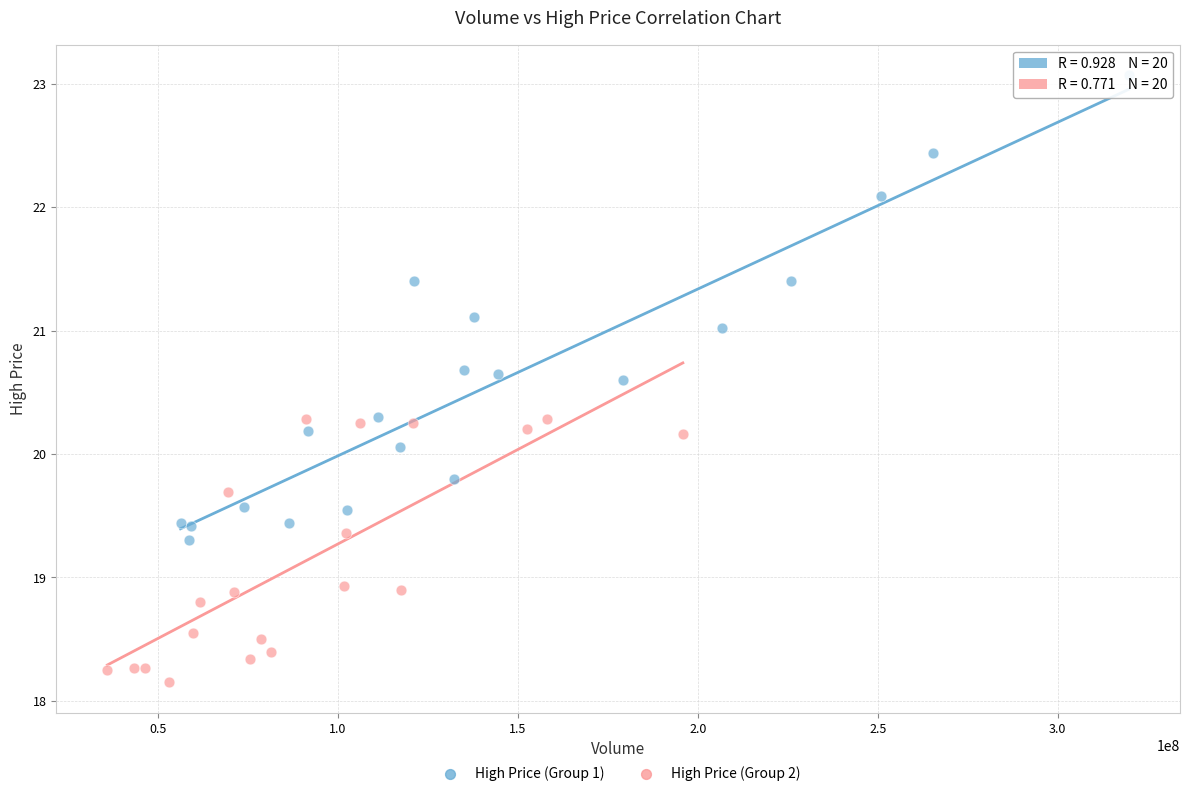

Which series has the largest Y range (max minus min)?

High Price (Group 1)